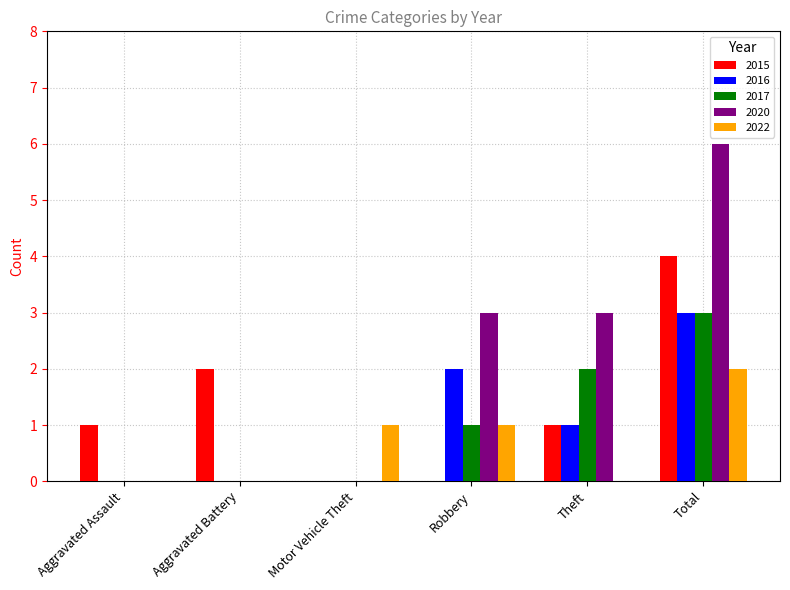

What is the difference between the 2016 values at Robbery and Theft?

1